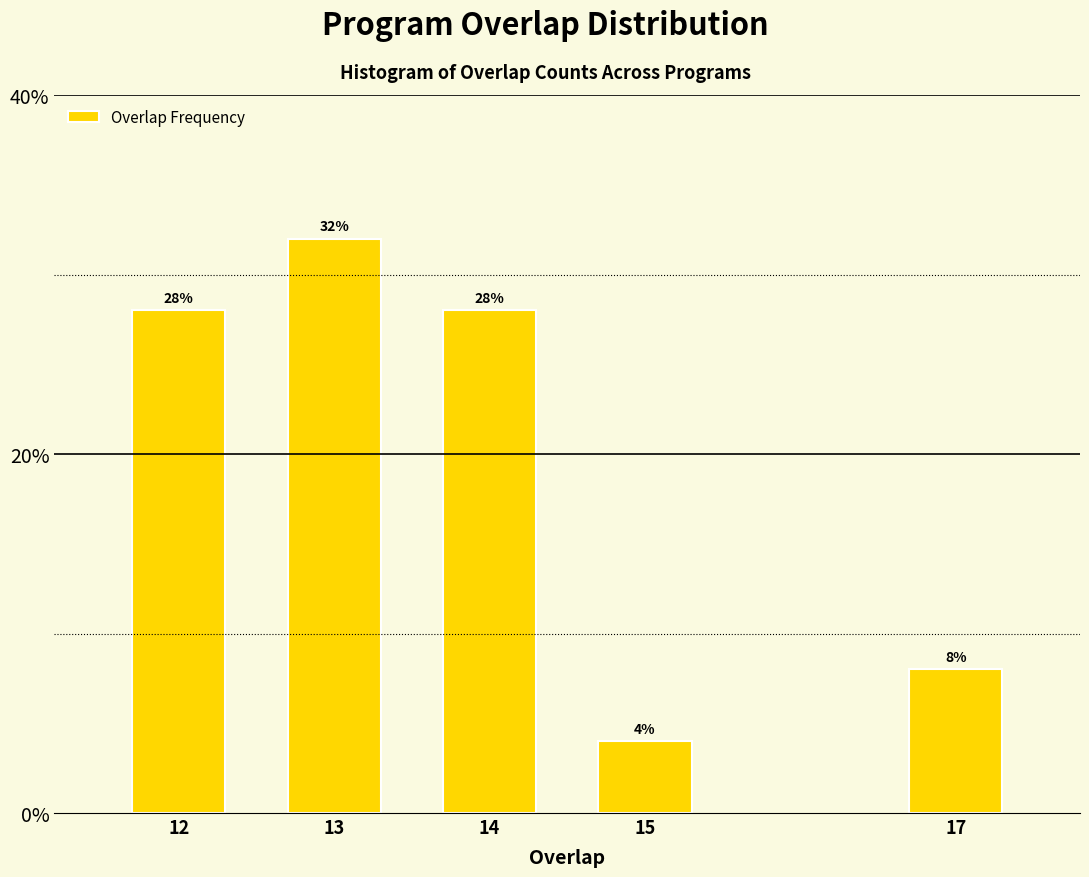

Reading left to right, what are all the values shown in this chart?

28.0	32.0	28.0	4.0	8.0